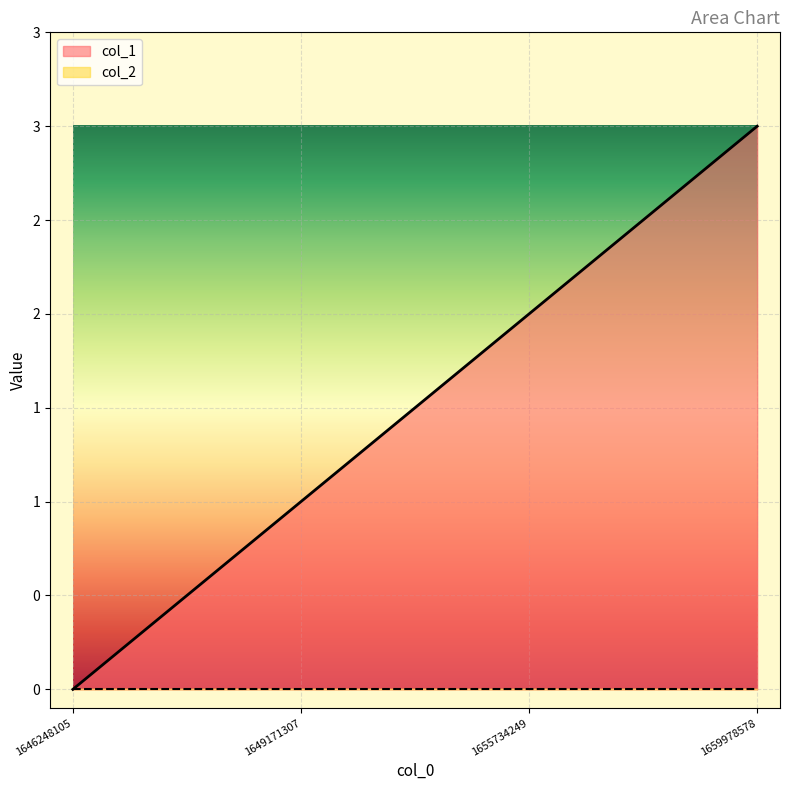

What is the difference between the values at 1659978578 and 1646248105?

3